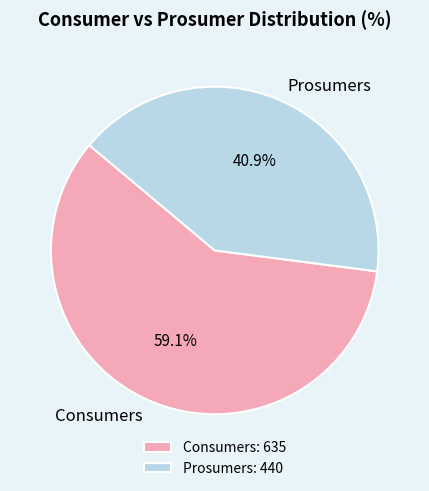

The Consumers slice represents 59% of the pie. True or false?

True